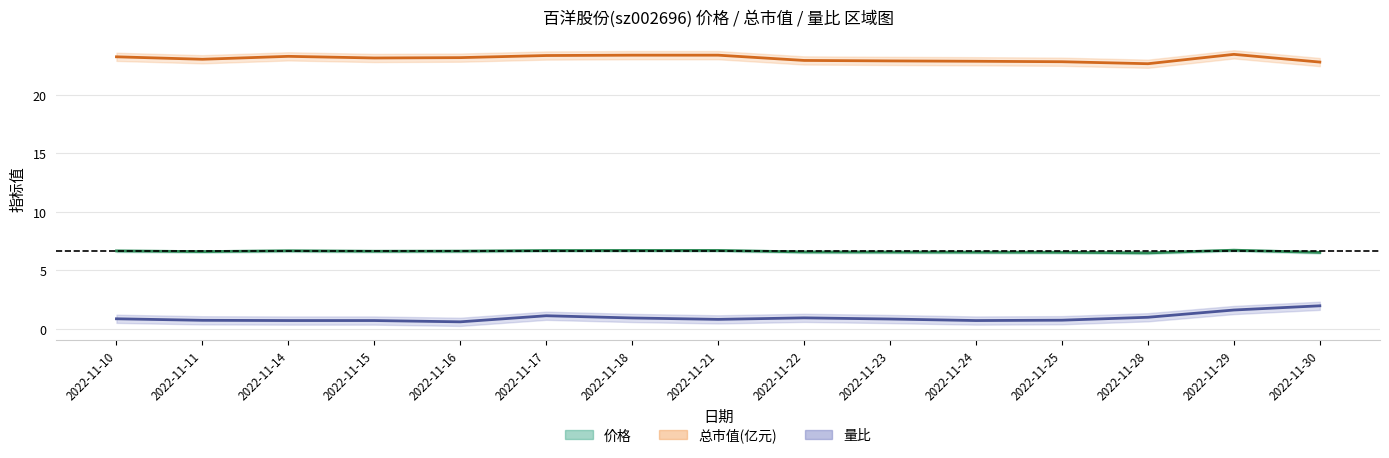

Where is the first local maximum for 总市值(亿元)?

2022-11-14